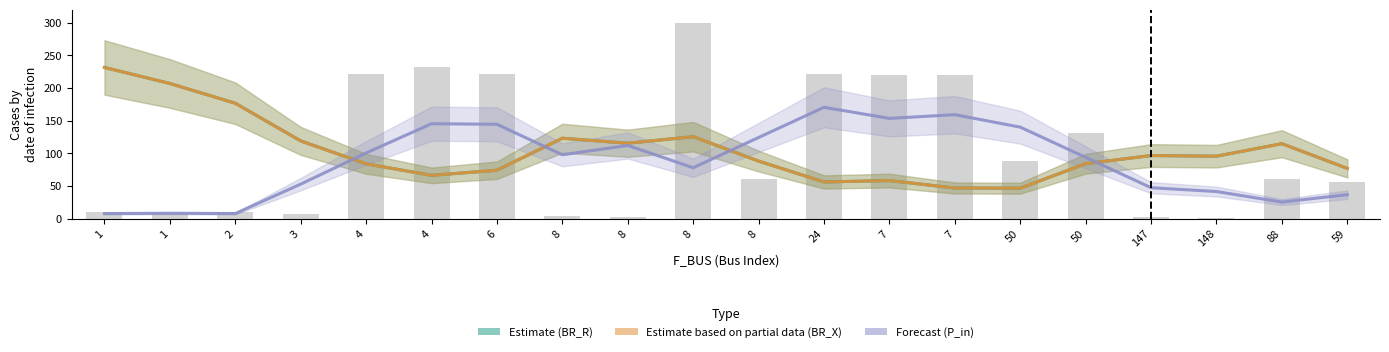

What is the difference between the Estimate values at 50 and 59?

7.2